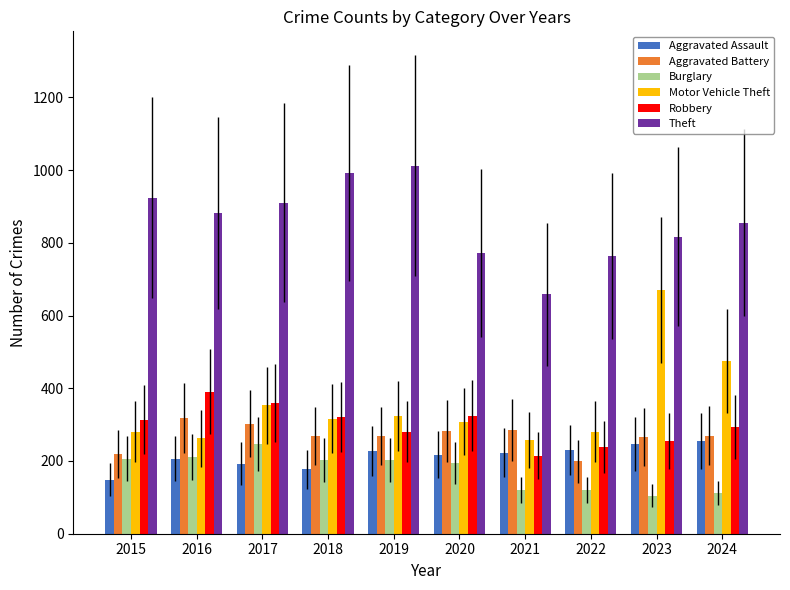

Which series has the largest total across all categories?

Theft